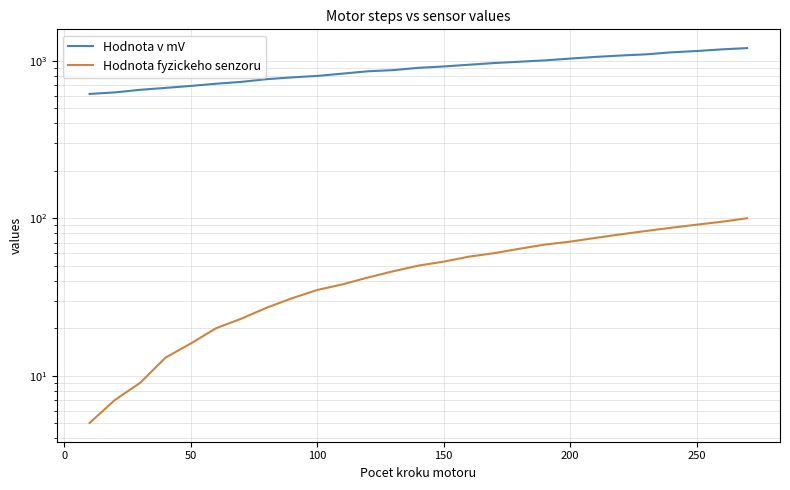

What is the value of the Hodnota v mV point at the 1st from the left?

616.3